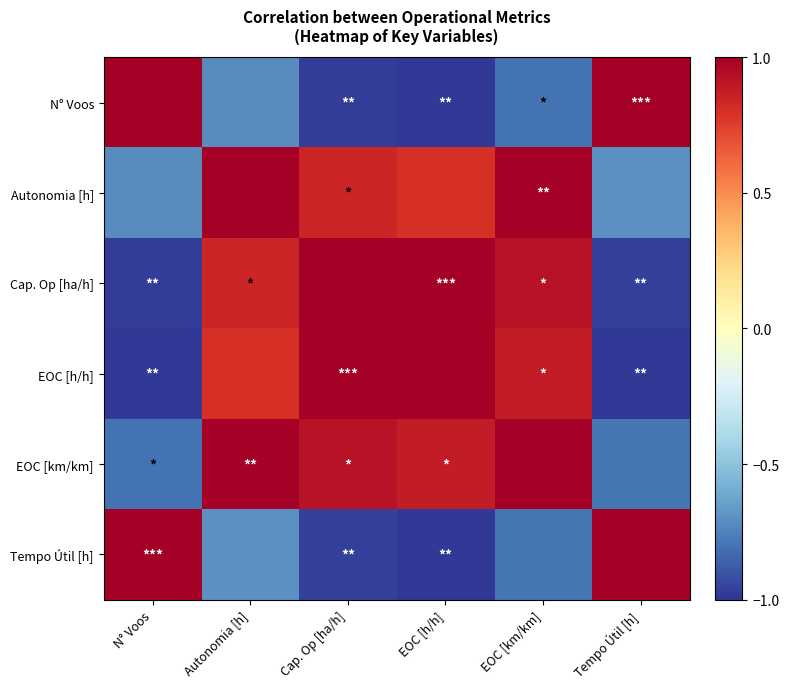

Which series has the widest spread of values?

N° Voos